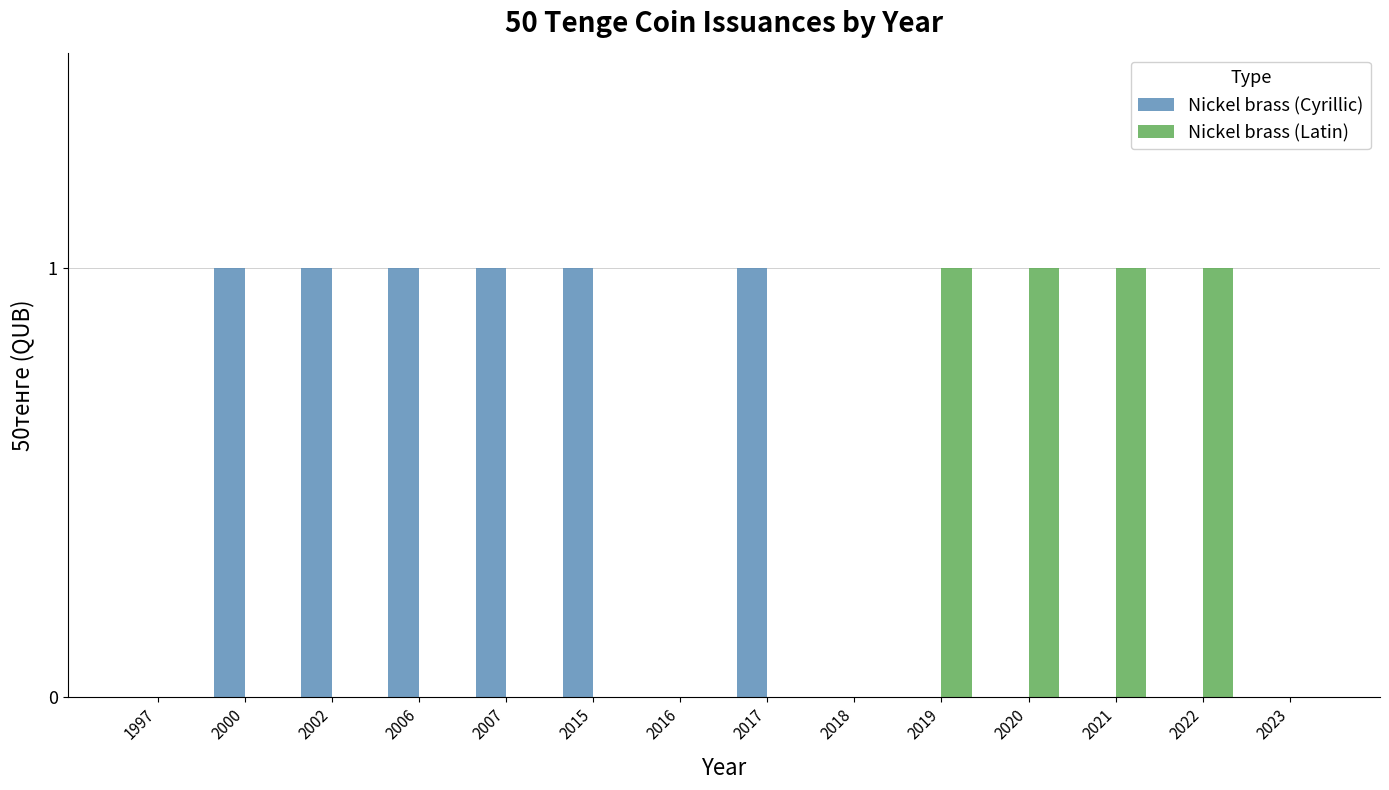

Which series has the largest total across all categories?

Nickel brass (Cyrillic)